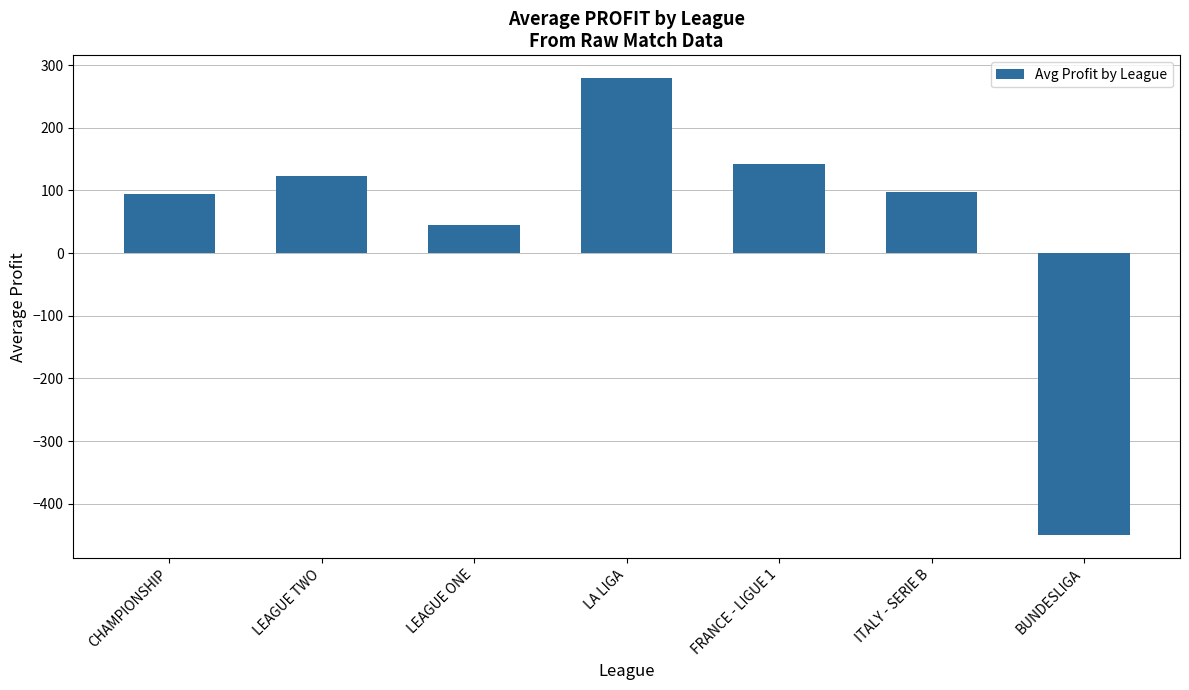

Which has a higher value, CHAMPIONSHIP or LEAGUE ONE?

CHAMPIONSHIP